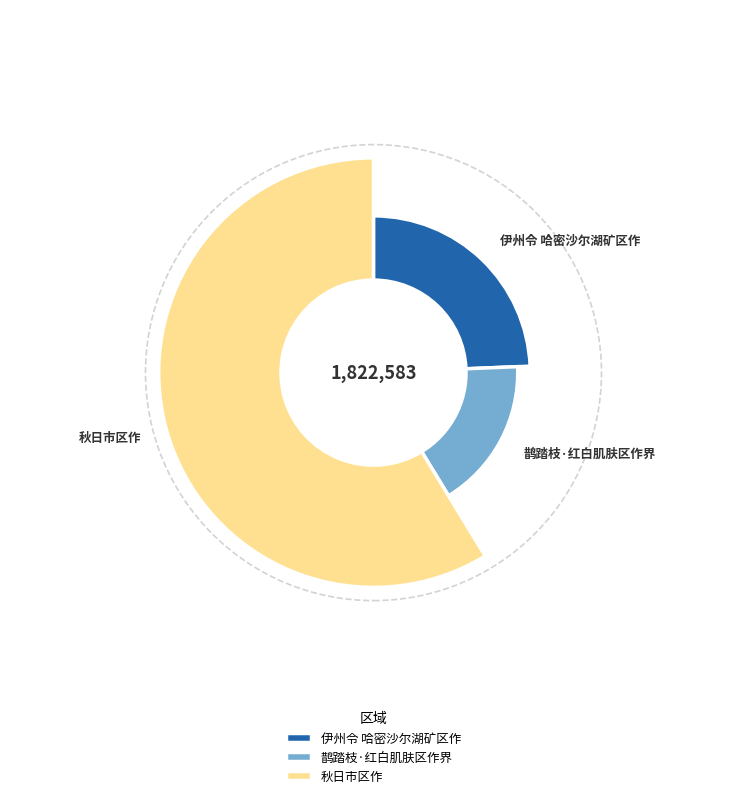

Rank the categories by value from lowest to highest.

鹊踏枝·红白肌肤区作界, 伊州令 哈密沙尔湖矿区作, 秋日市区作